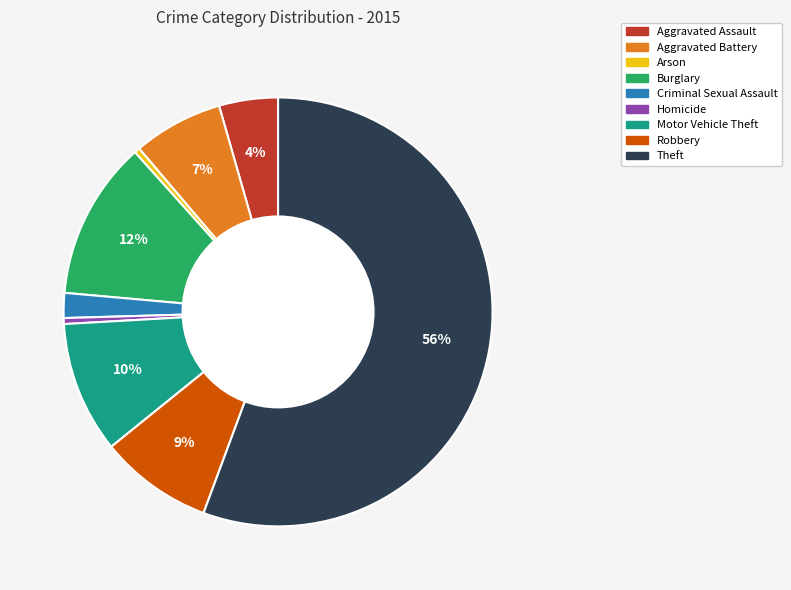

True or false: Motor Vehicle Theft accounts for 24% of the total.

False